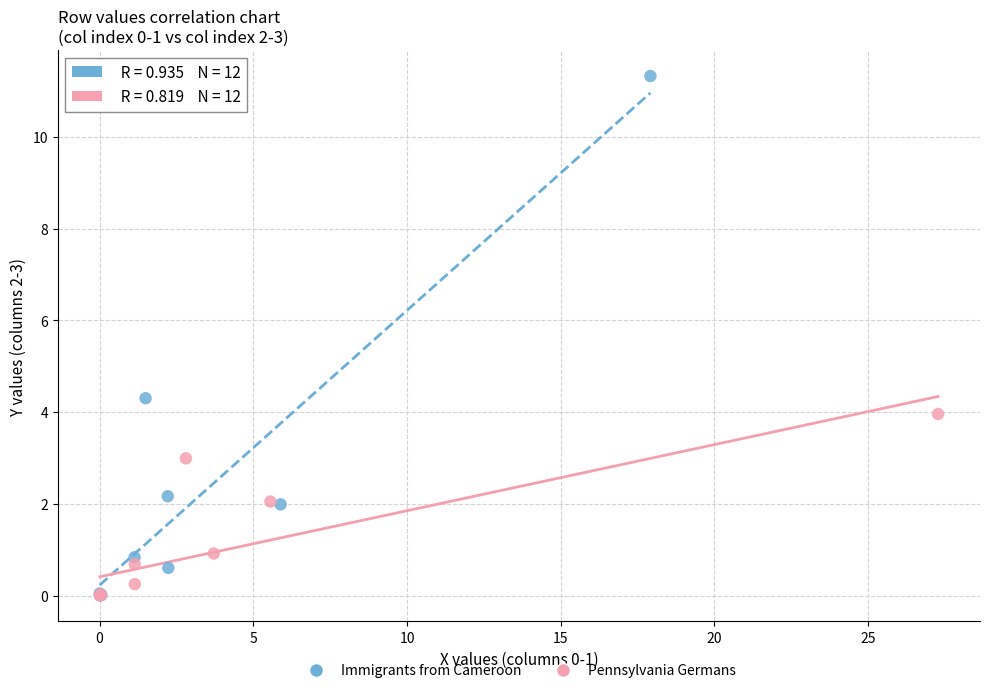

What are all the series names shown in the legend?

Immigrants from Cameroon, Pennsylvania Germans